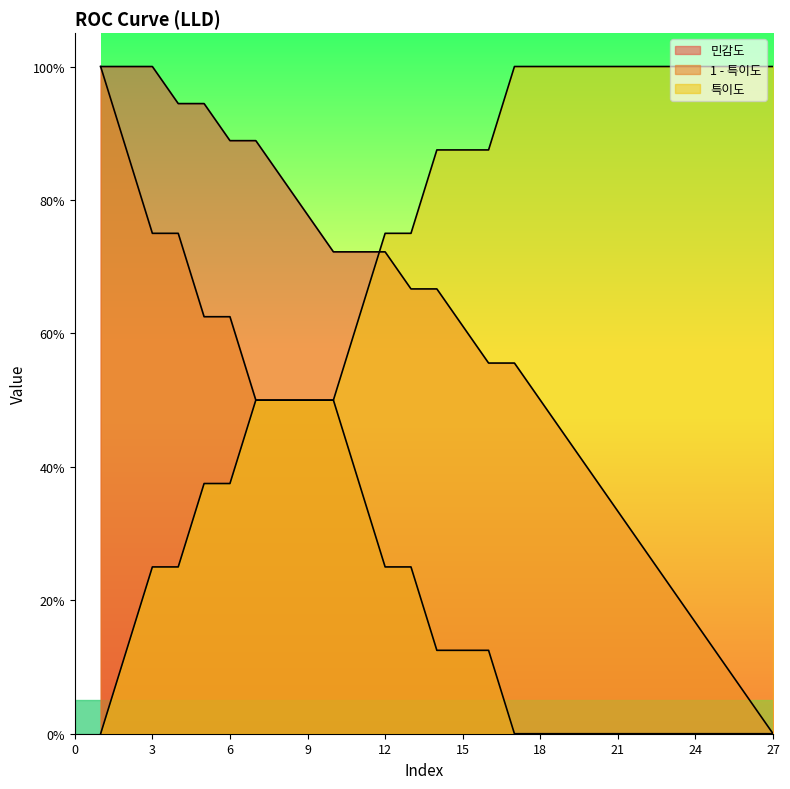

At how many categories does at least one series exceed 0?

27